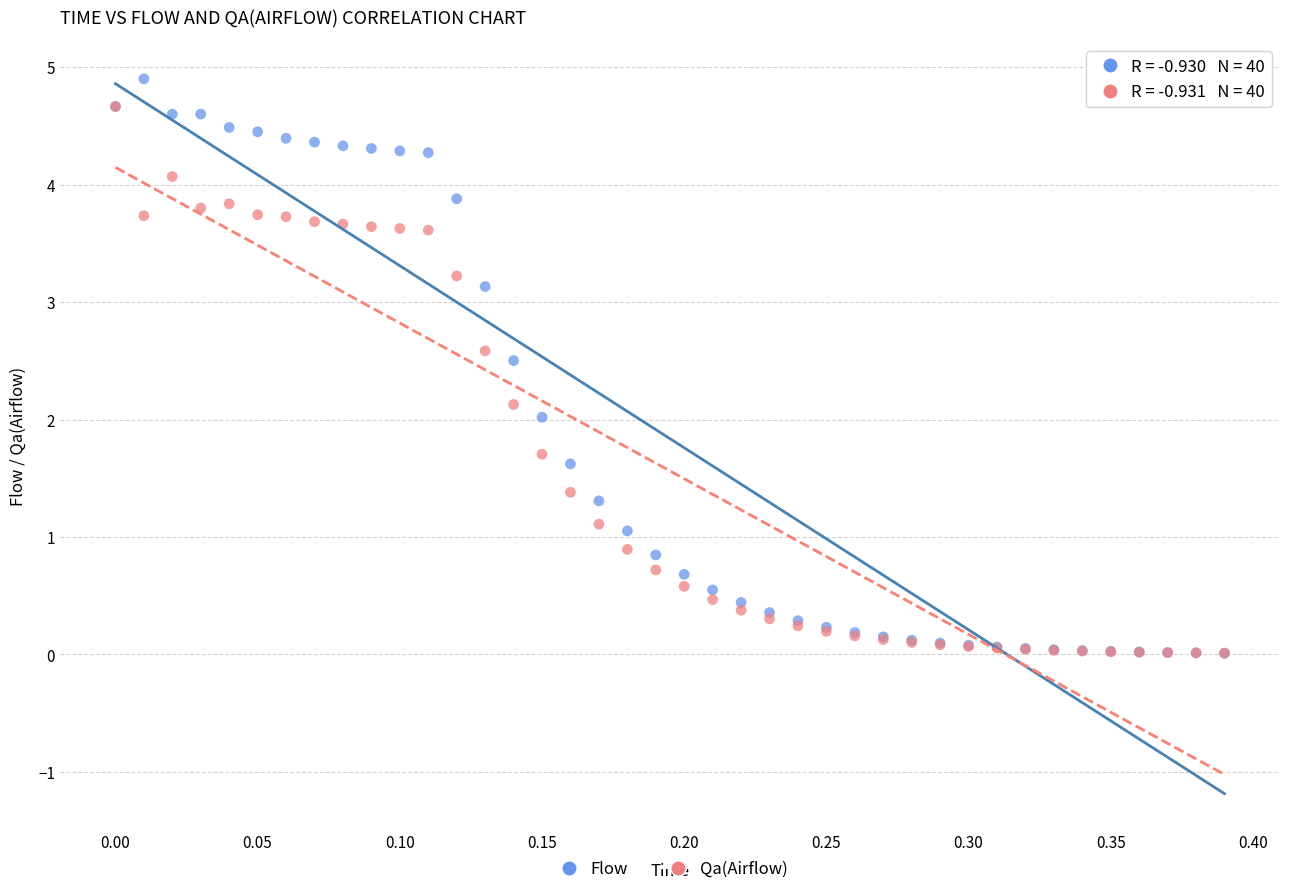

What are all the series names shown in the legend?

Flow, Qa(Airflow)